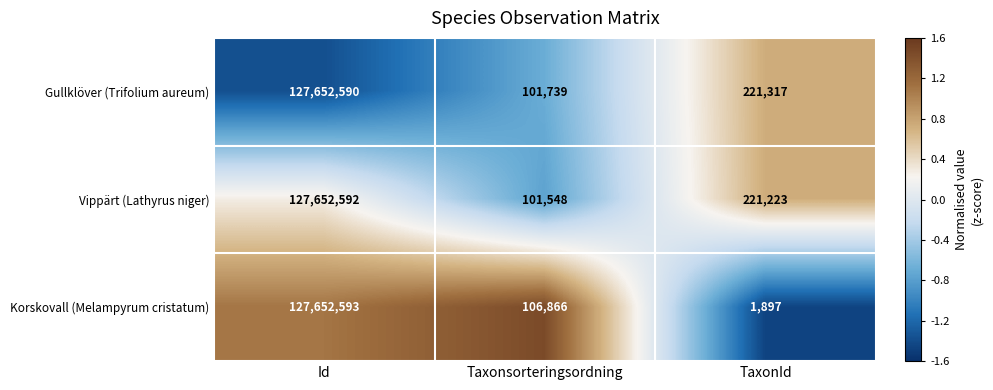

Where does the Korskovall (Melampyrum cristatum) series first go above 106866?

Id